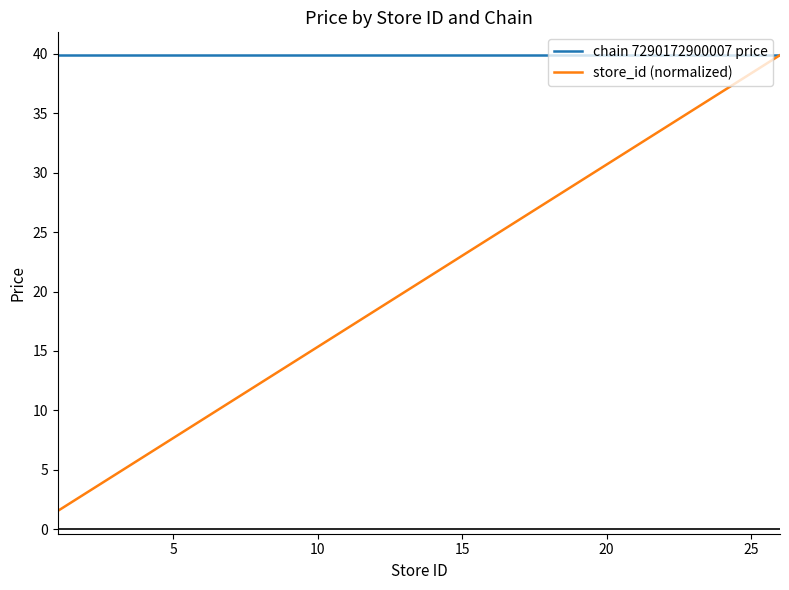

Which series has the largest total across all categories?

chain 7290172900007 price